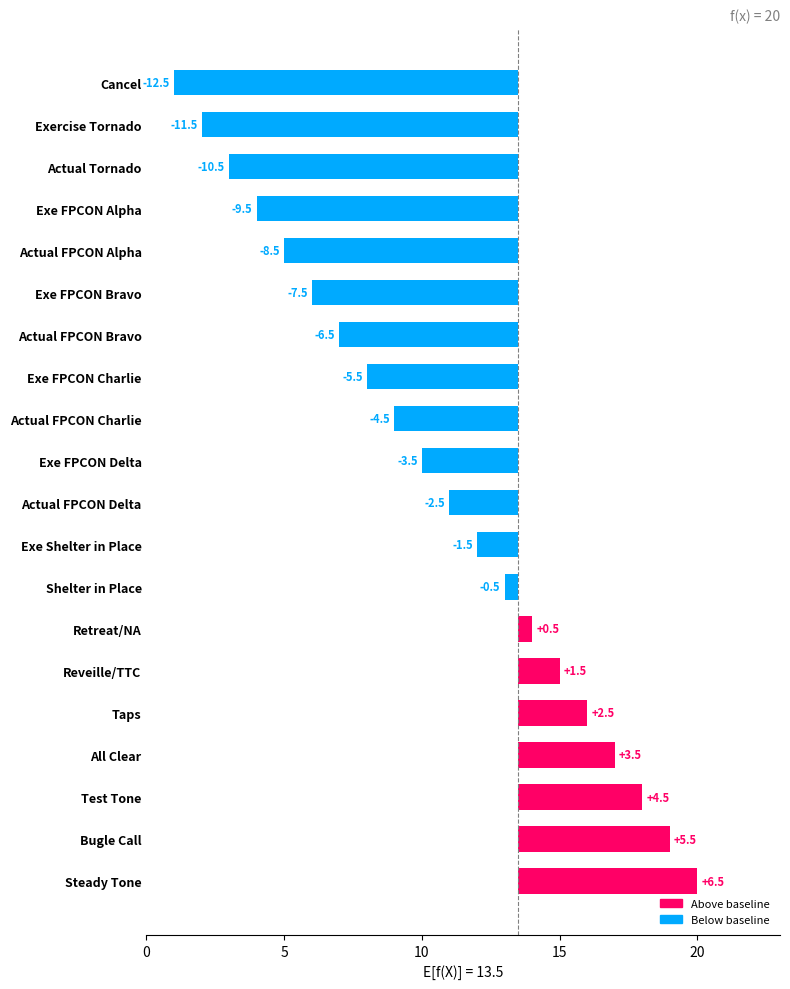

True or false: the data shows -11.6 at Actual FPCON Bravo.

False